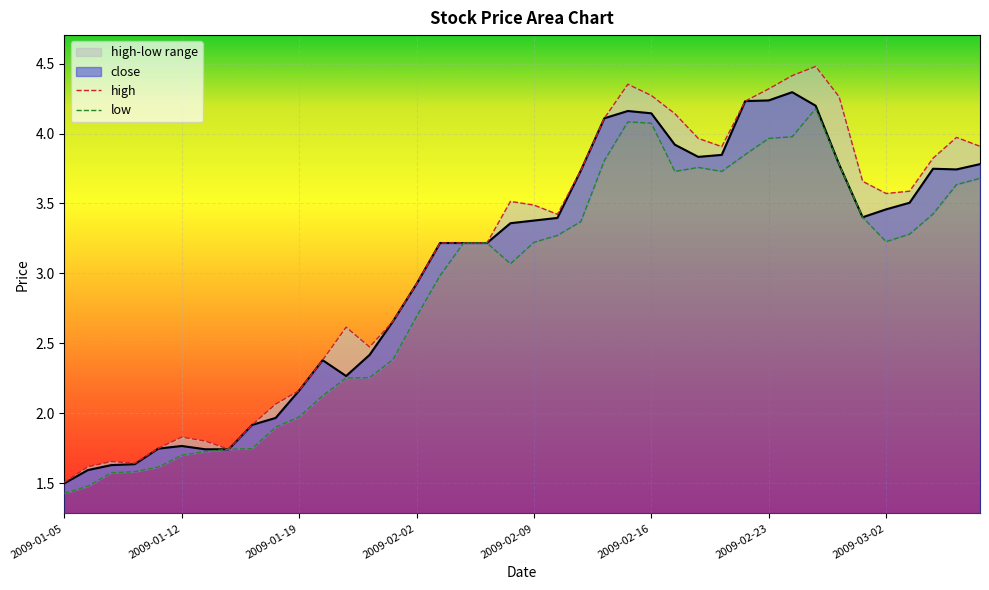

What position from the left is 2009-01-19?

11